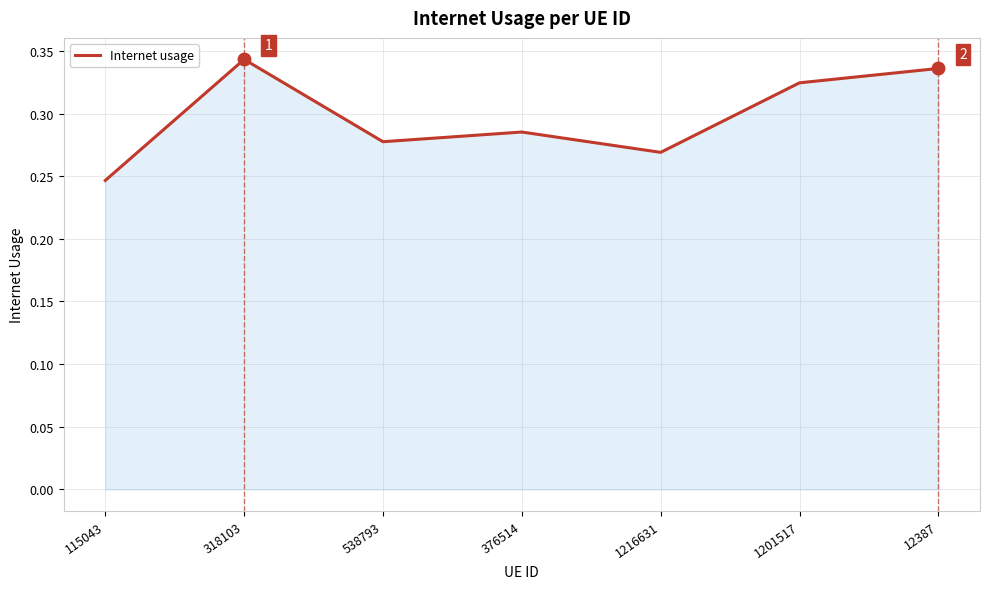

The chart shows a value of 0.4 at 376514. True or false?

False